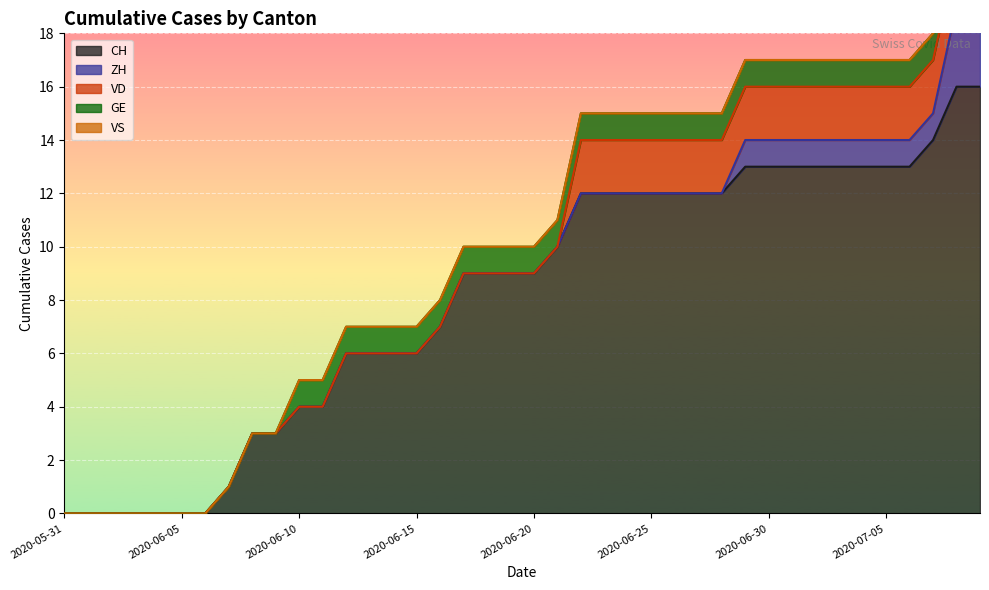

What is the spread (max minus min) of values at 2020-06-20?

9